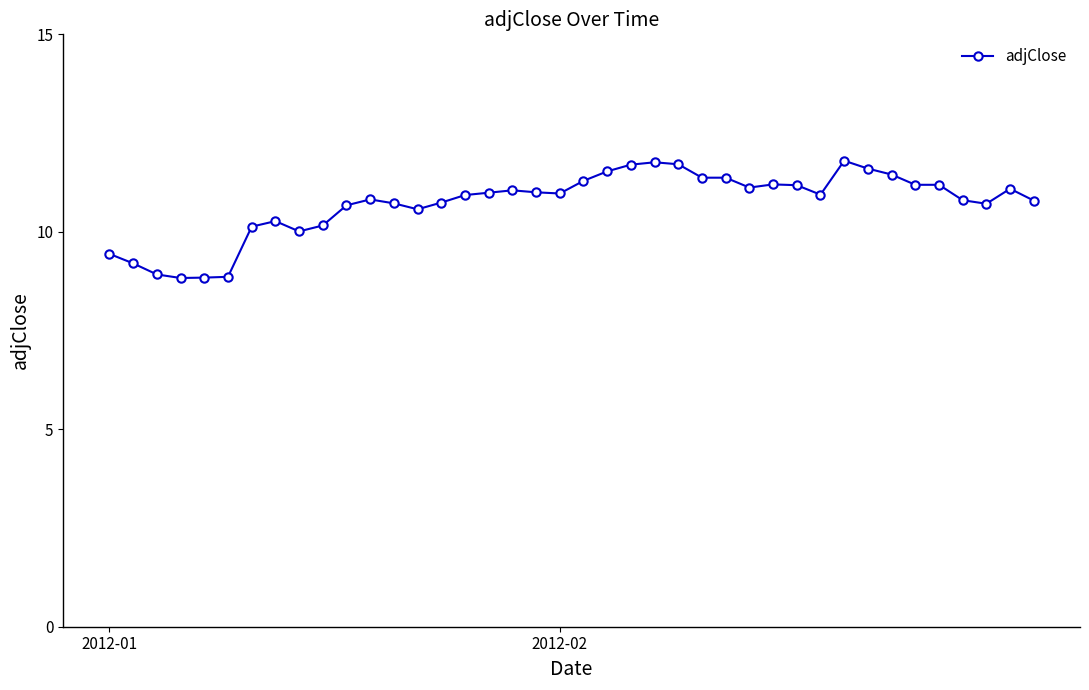

What is the minimum value shown in the chart?

8.8